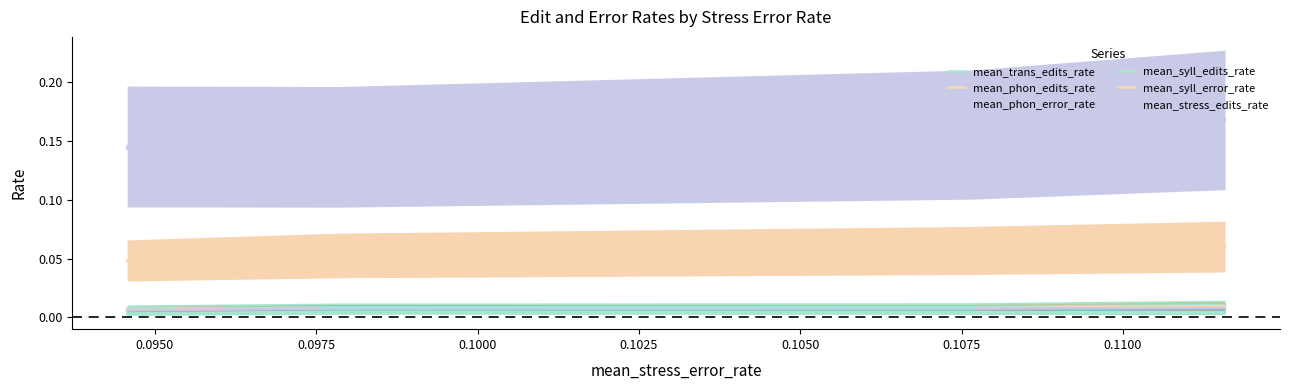

Rank the series by their maximum value, from highest to lowest.

mean_phon_error_rate, mean_syll_error_rate, mean_trans_edits_rate, mean_phon_edits_rate, mean_stress_edits_rate, mean_syll_edits_rate